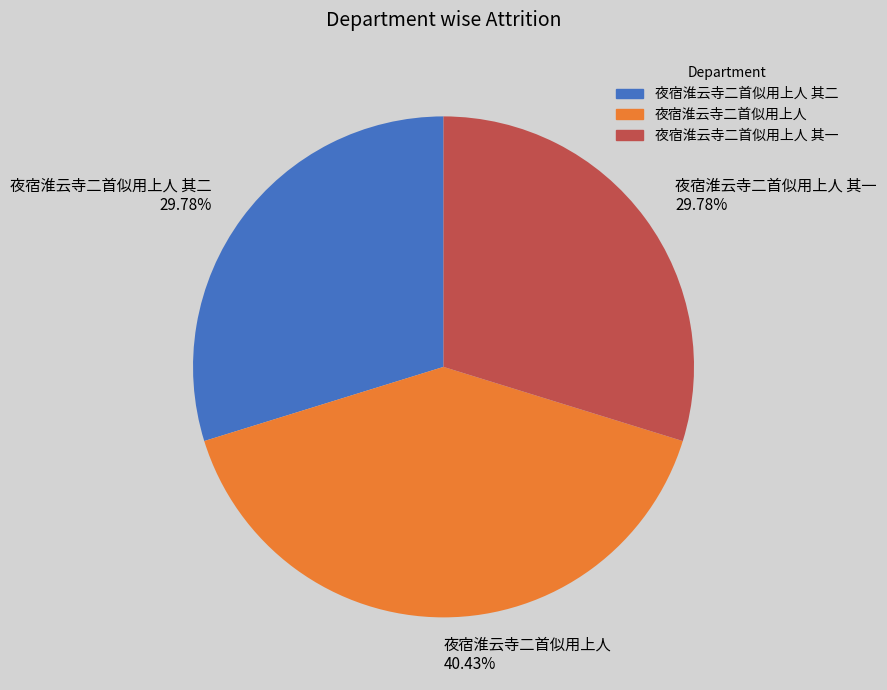

True or false: 夜宿淮云寺二首似用上人 其二 accounts for 17% of the total.

False